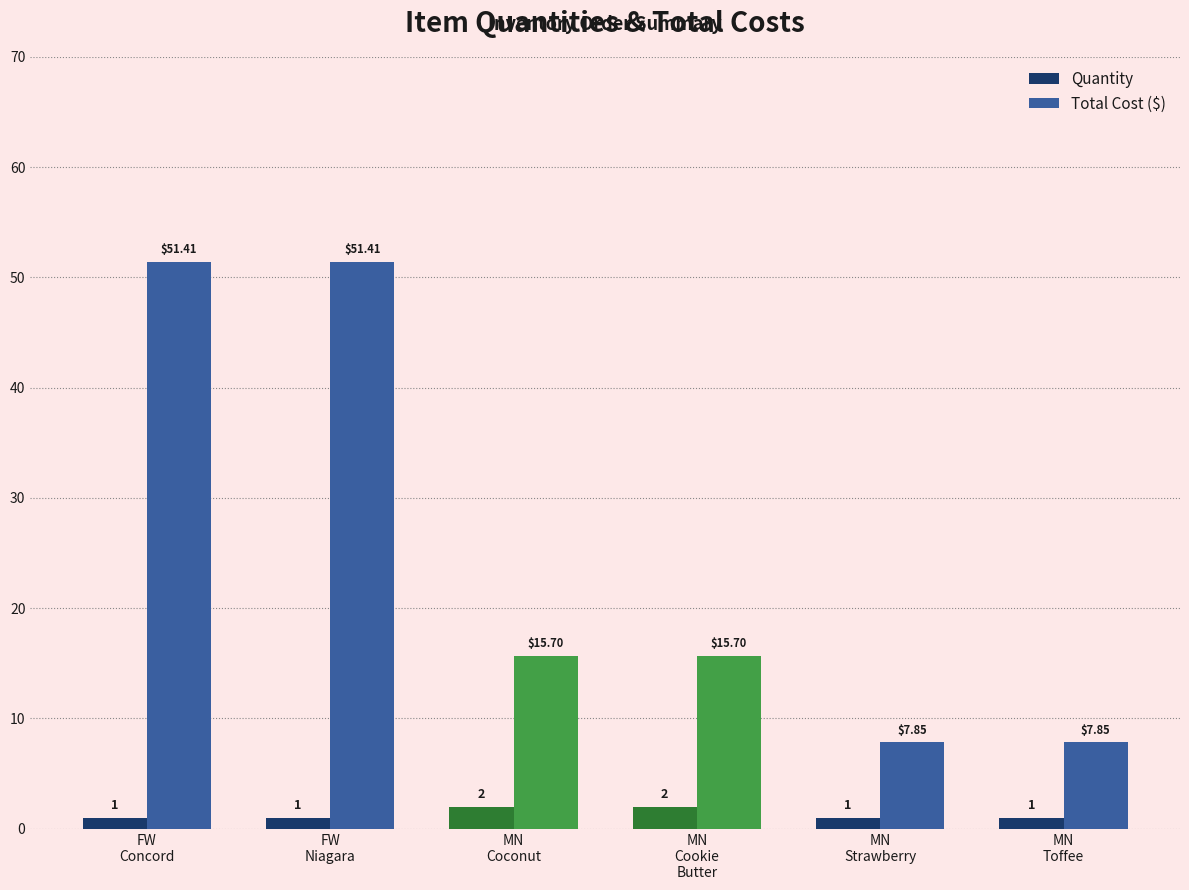

Does the chart contain any negative values?

No